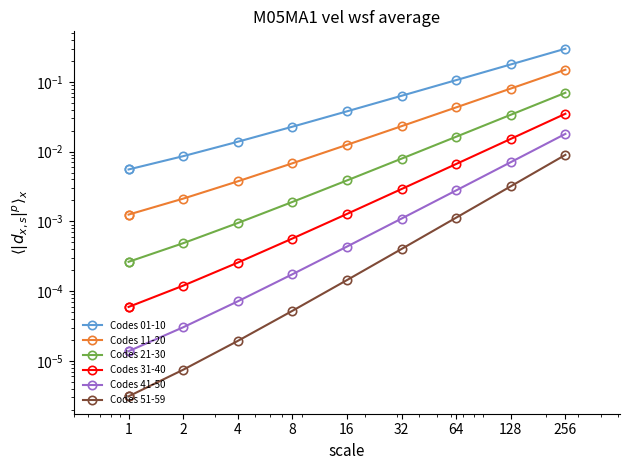

Which series has the largest total across all categories?

Codes 01-10